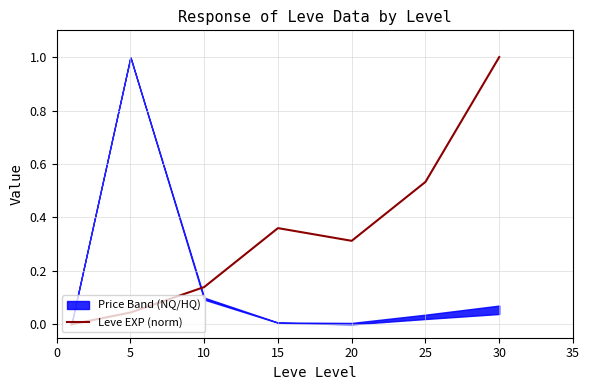

What is the difference between the maximum and minimum values?

1.0